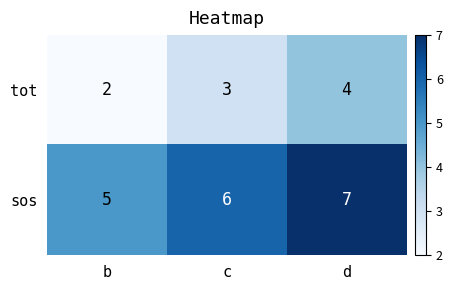

What is the average value of the sos series?

6